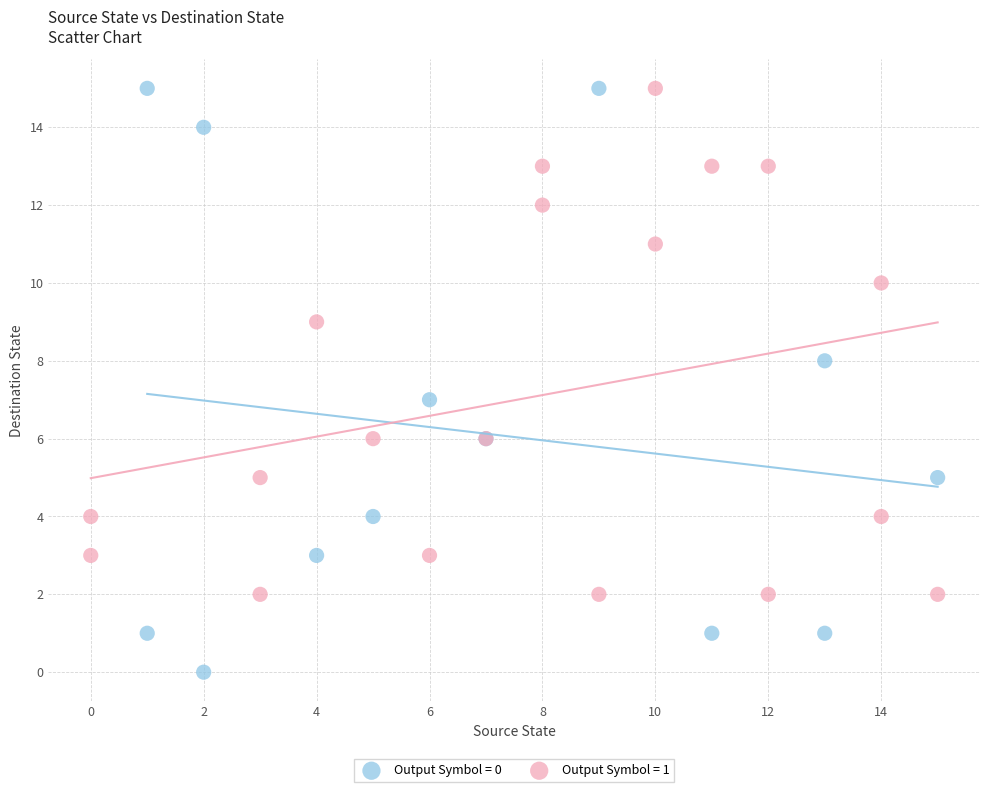

Which series reaches the minimum Y coordinate?

Output Symbol = 0